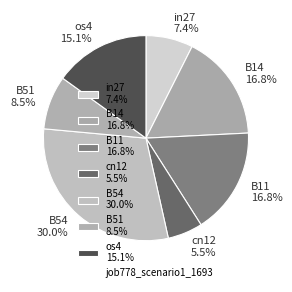

What is the total percentage of in27 and B14?

24.2%